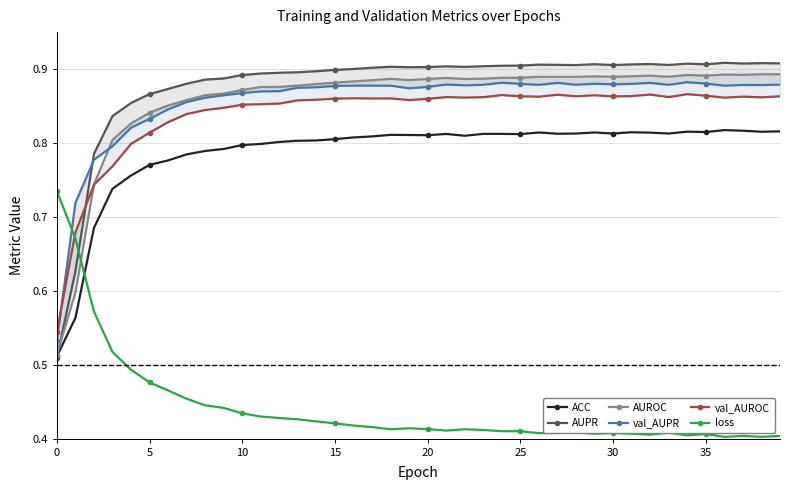

What is the label of the 32nd point from the left?

31